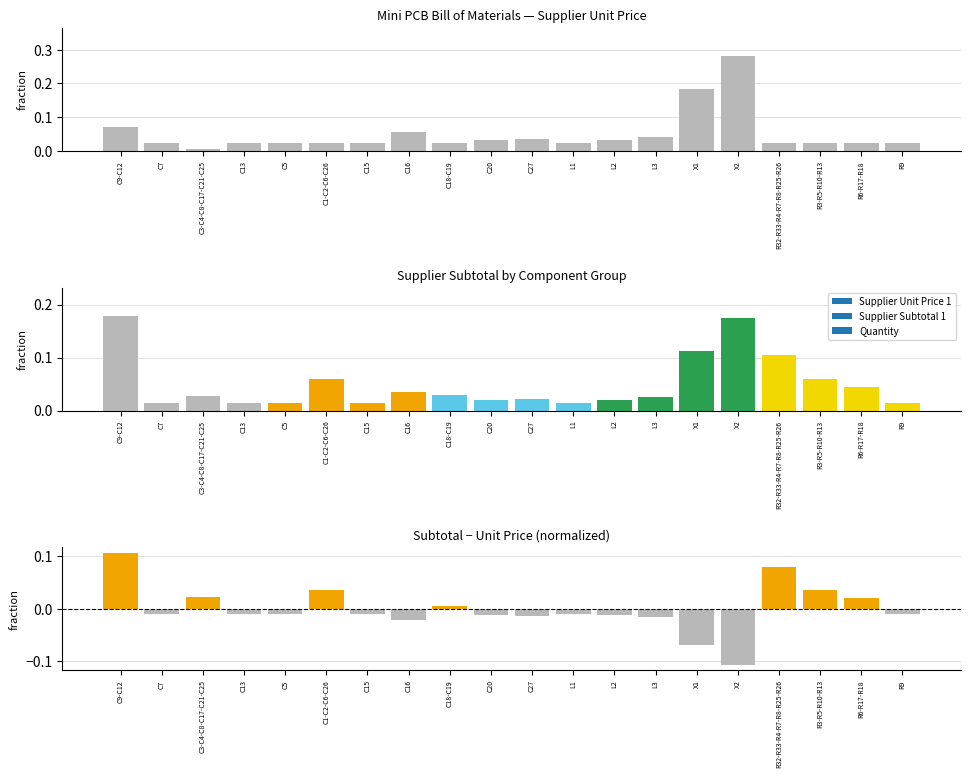

Reading left to right, transcribe all the data shown in this chart.

Supplier Unit Price 1: 0.1	0.0	0.0	0.0	0.0	0.0	0.0	0.1	0.0	0.0	0.0	0.0	0.0	0.0	0.2	0.3	0.0	0.0	0.0	0.0
Subtotal - Unit Price: 0.1	-0.0	0.0	-0.0	-0.0	0.0	-0.0	-0.0	0.0	-0.0	-0.0	-0.0	-0.0	-0.0	-0.1	-0.1	0.1	0.0	0.0	-0.0